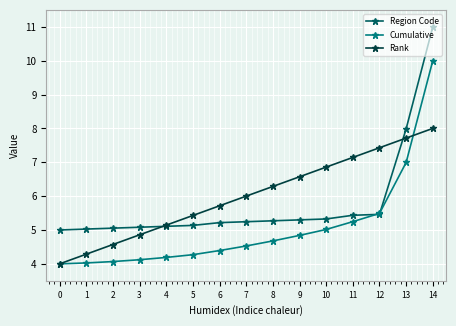

Which series has the largest total across all categories?

Rank